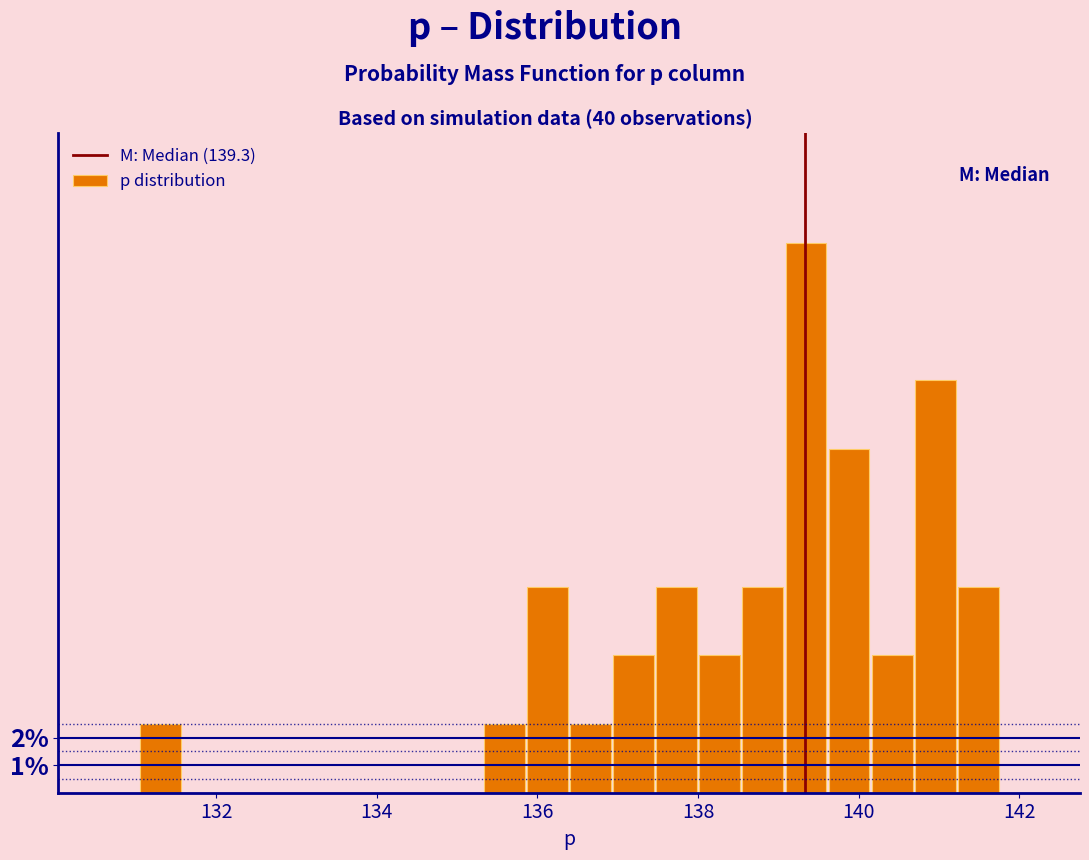

Read against the x-axis, roughly where is the centre of the tallest bar?

139.4